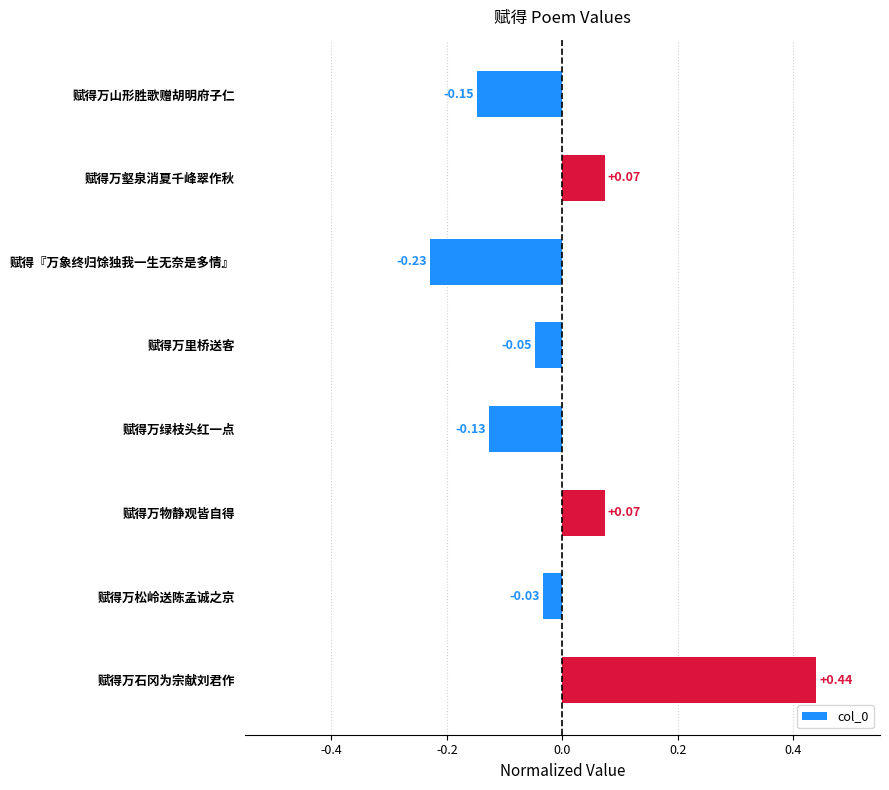

What is the difference between the maximum and second lowest values?

0.6